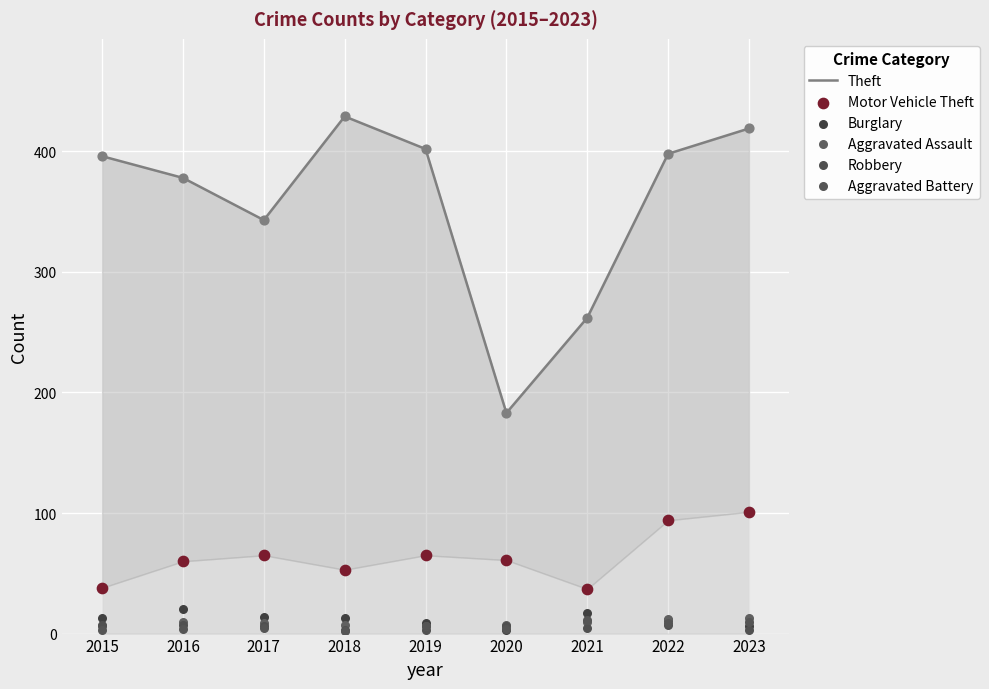

Which series reaches the maximum Y coordinate?

Theft